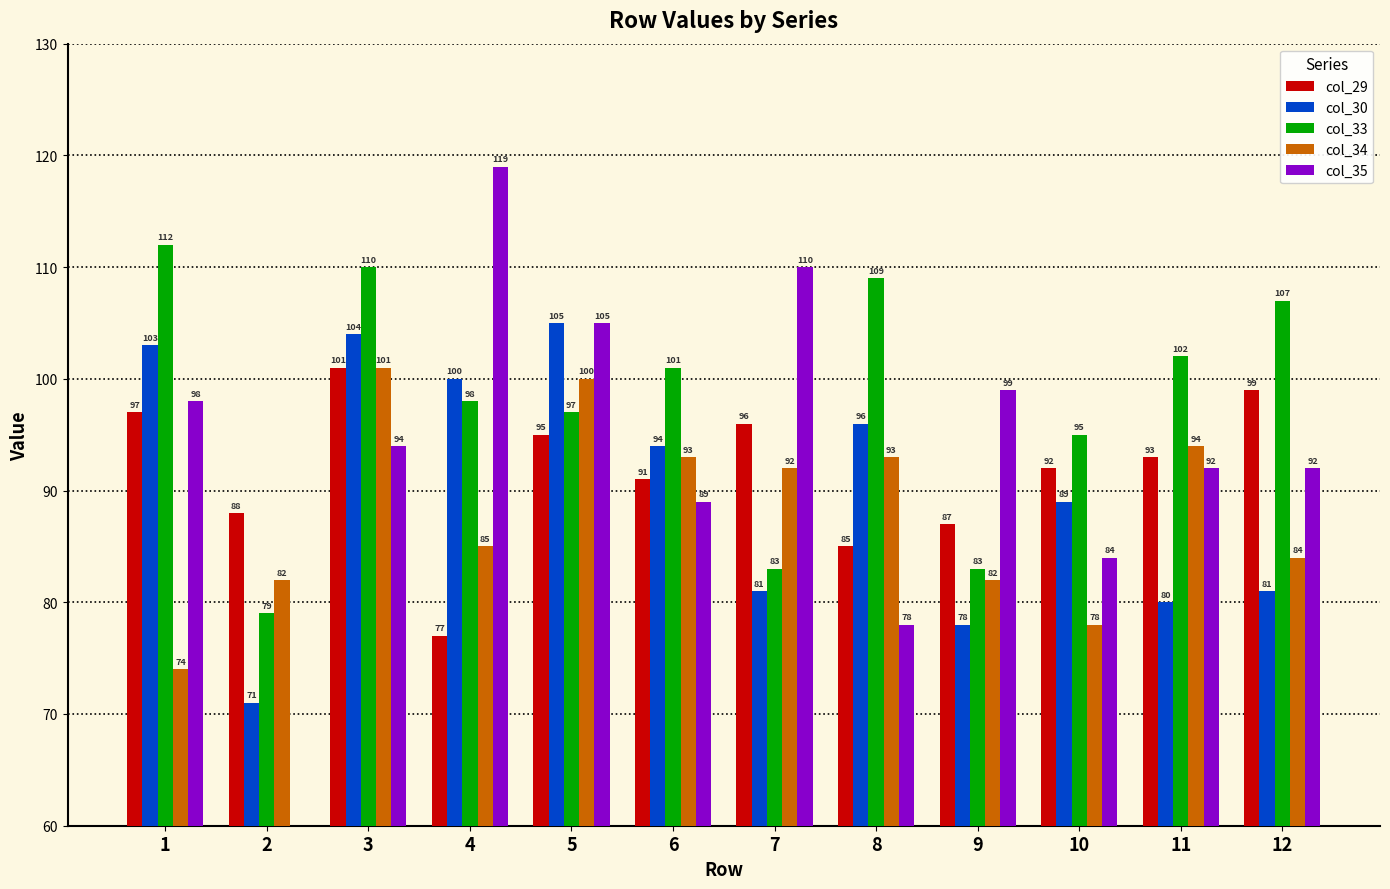

Are the bars horizontal?

No